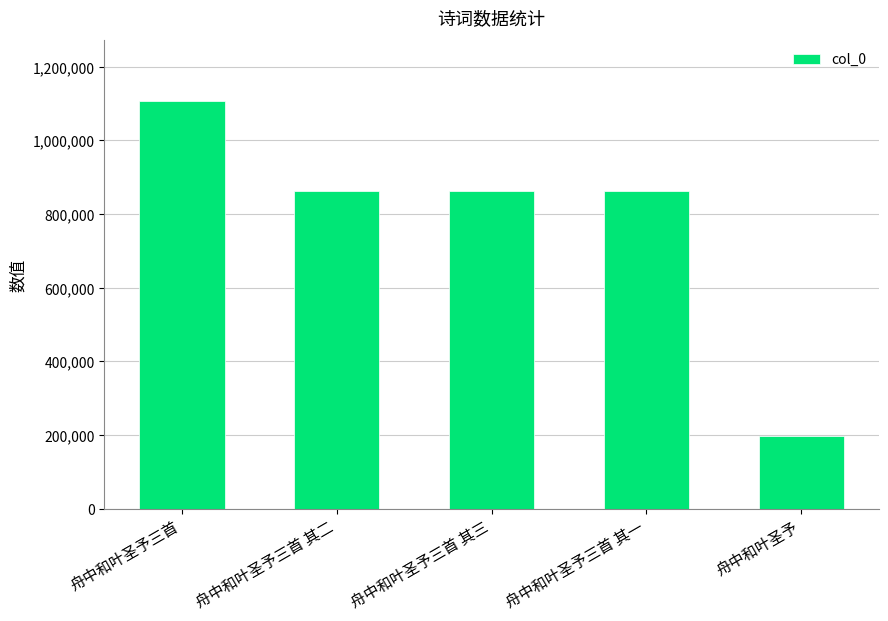

True or false: the data shows 862235 at 舟中和叶圣予三首 其二.

True